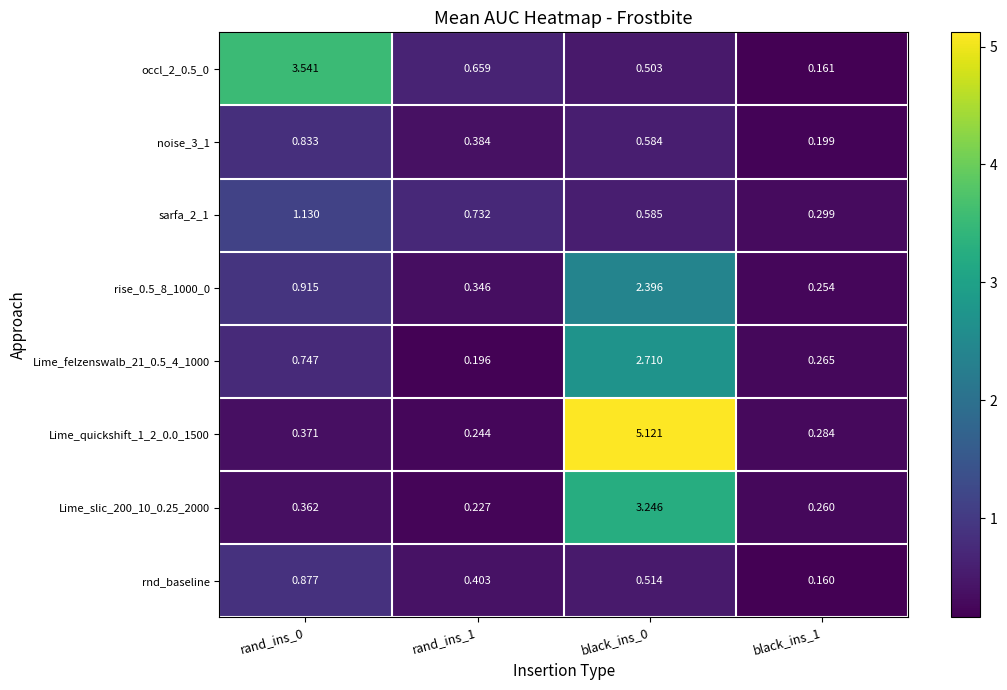

Is the value of sarfa_2_1 at black_ins_1 greater than the value of occl_2_0.5_0 at black_ins_1?

Yes